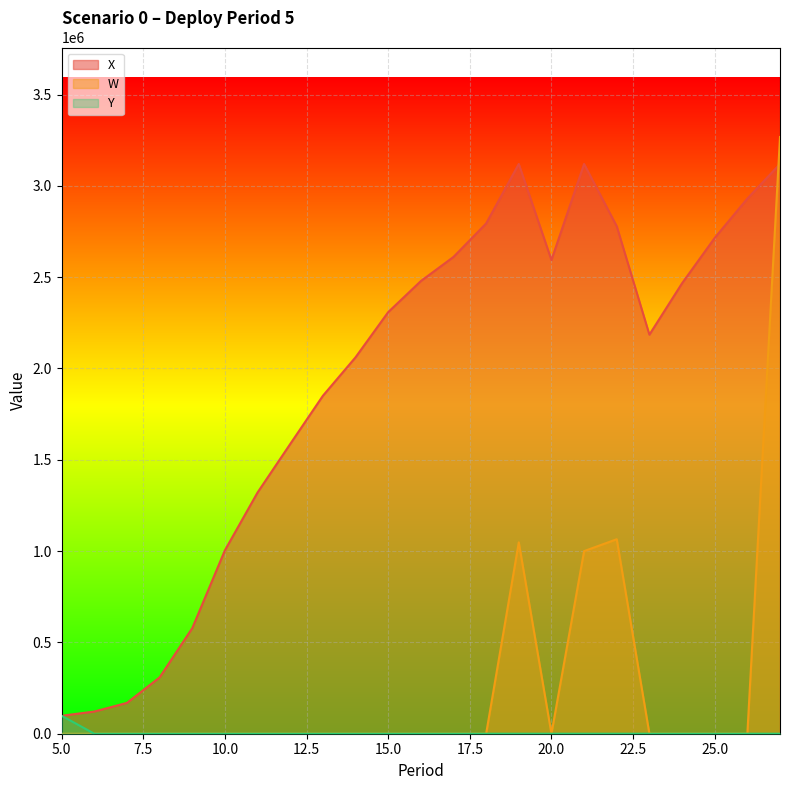

Which series has the widest spread of values?

W